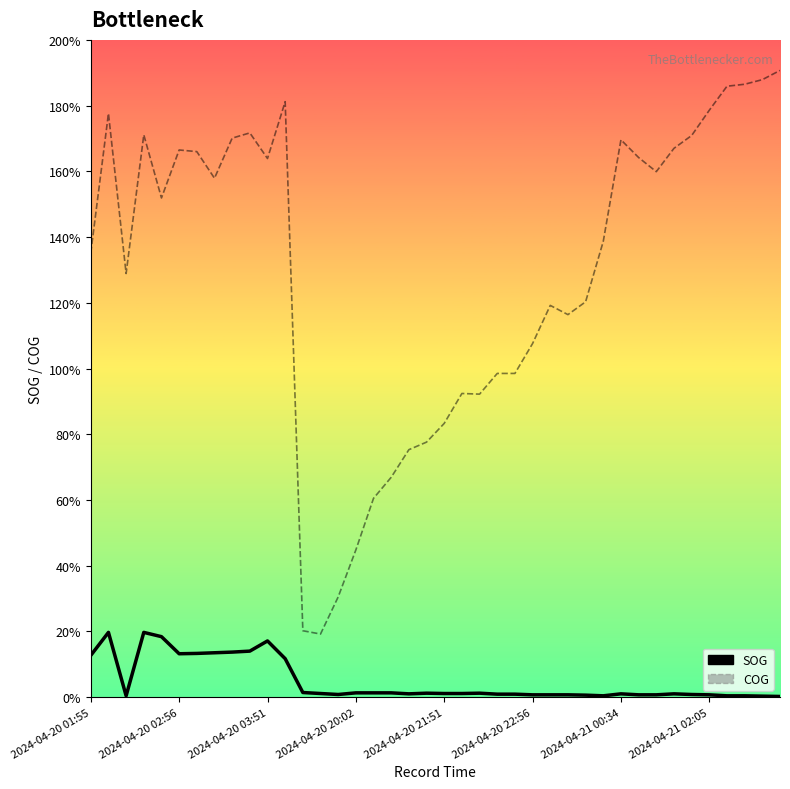

Rank the series by their average value, from highest to lowest.

COG, SOG